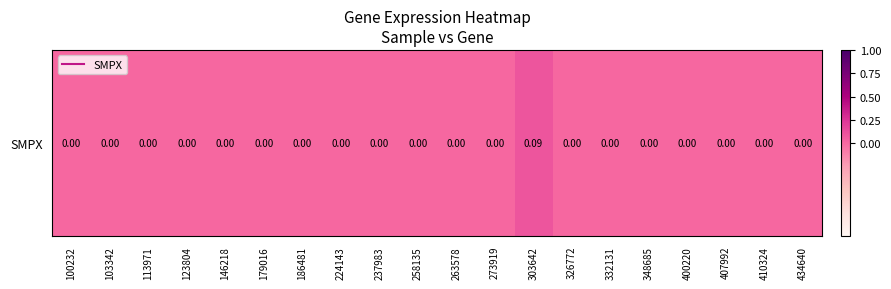

List the labels in order of value, largest first.

303642, 100232, 103342, 113971, 123804, 146218, 179016, 186481, 224143, 237983, 258135, 263578, 273919, 326772, 332131, 348685, 400220, 407992, 410324, 434640